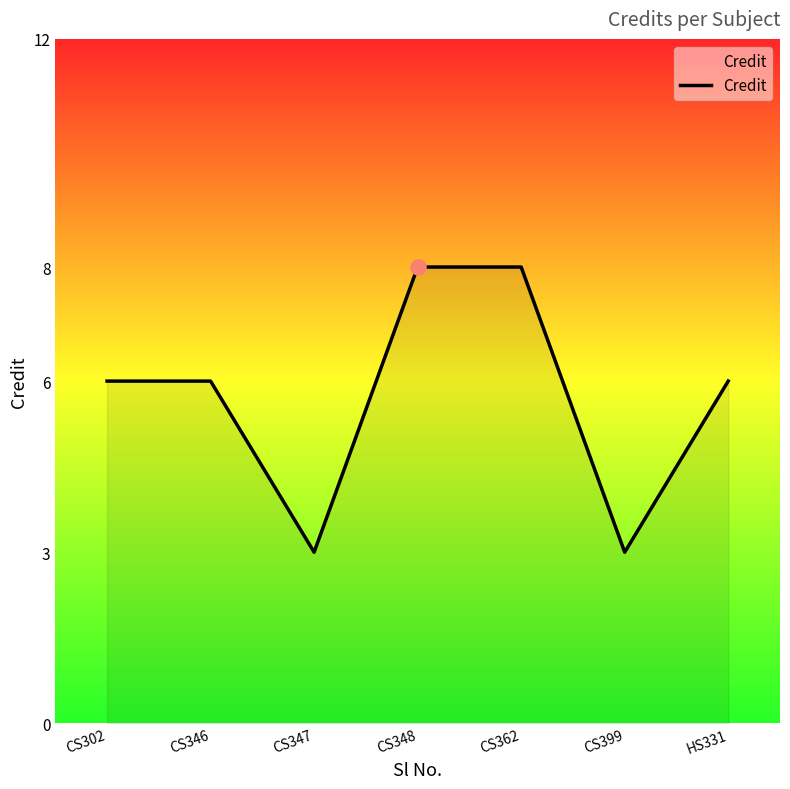

What is the change in value from CS346 to CS399?

-3